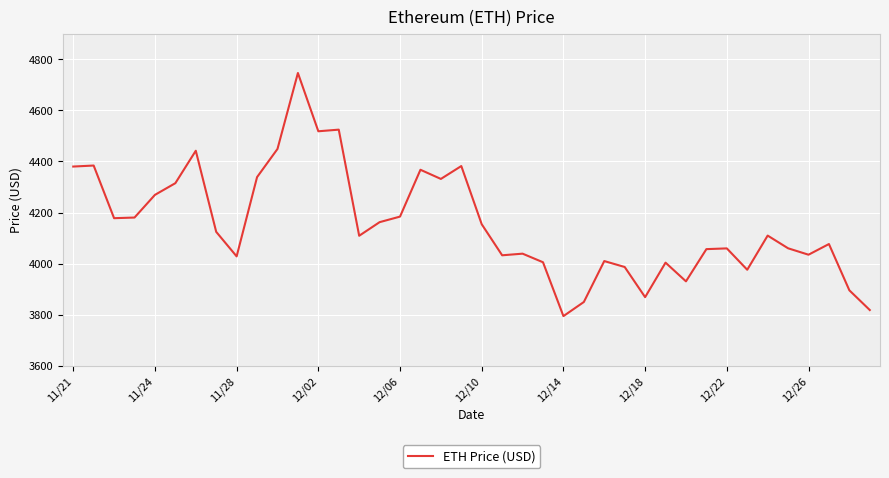

Does the chart display data point markers on the line(s)?

No